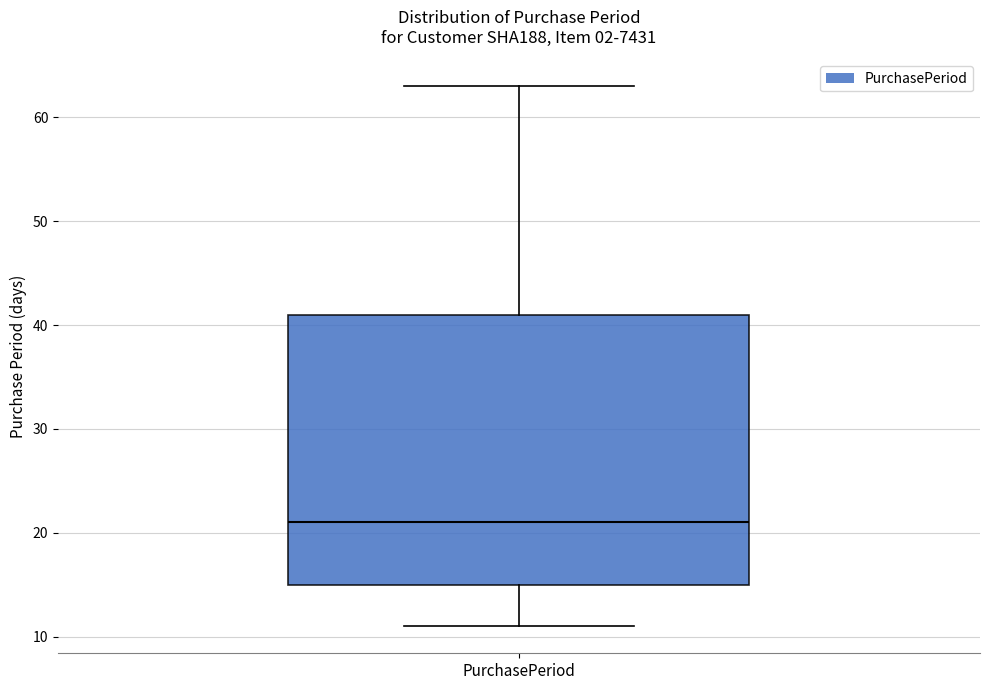

Where does the upper whisker of the box for PurchasePeriod end on the y-axis? The values are not printed on the chart, so give them approximately, as read against the axis.

63